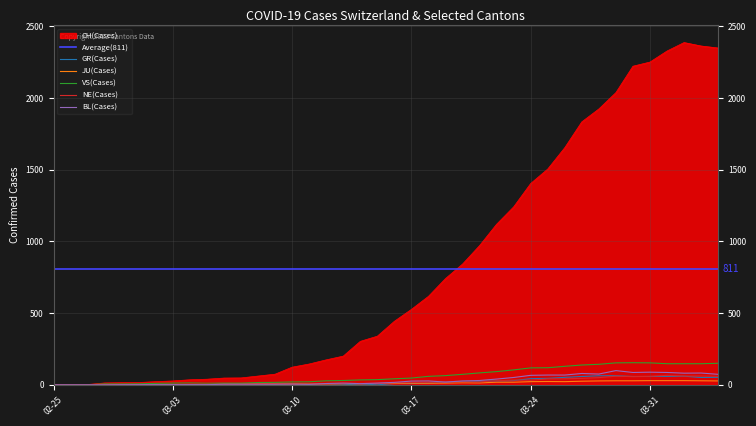

Which series has the largest range (max minus min)?

CH